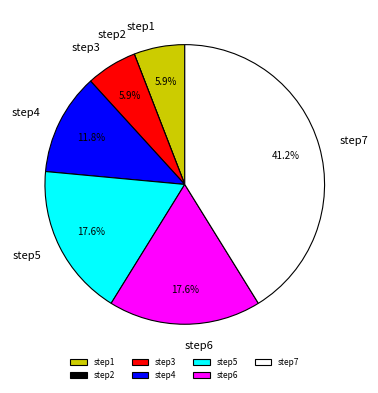

What percentage is the step7 slice, to the nearest percent?

41%